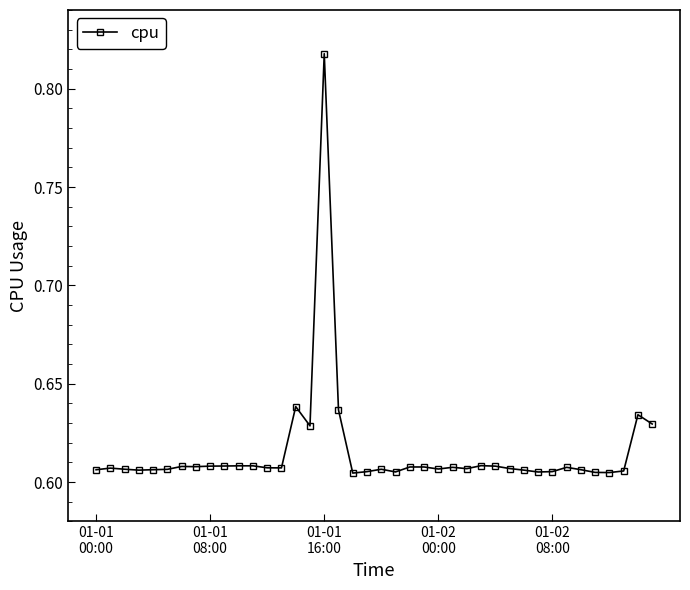

True or false: the data has more than 1 interior local peaks.

True